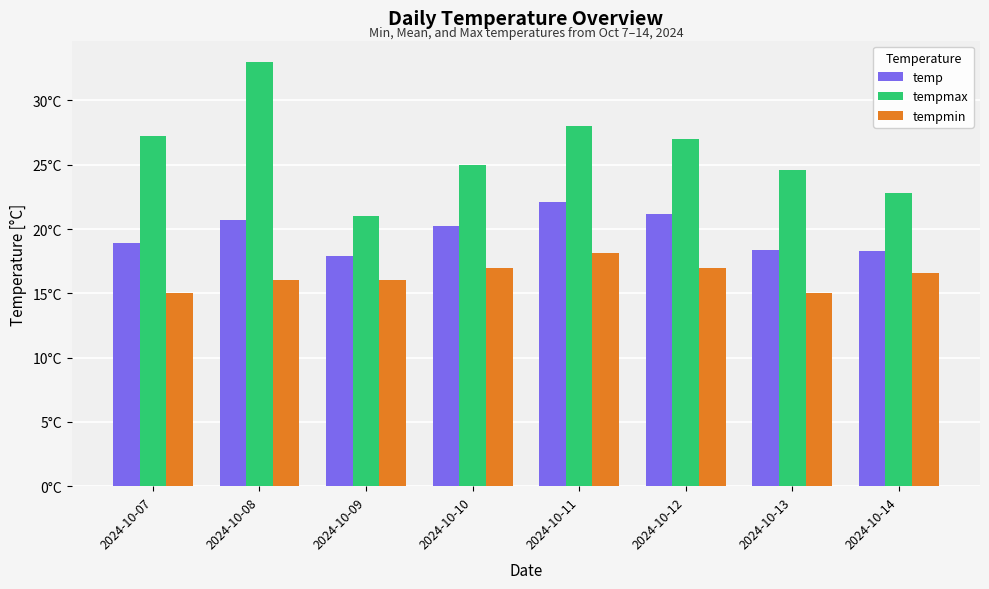

What are all the series names shown in the legend?

temp, tempmax, tempmin